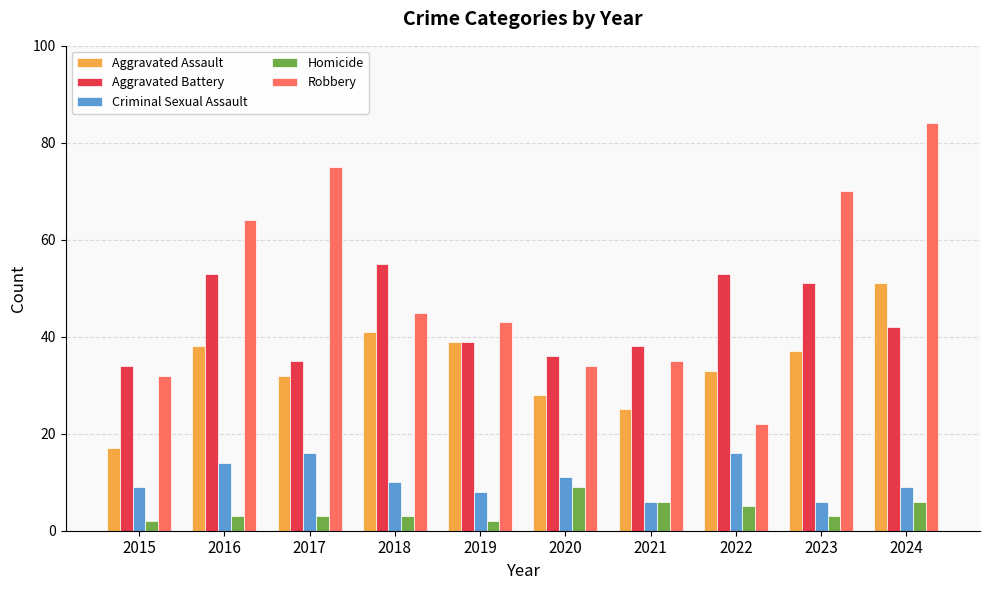

What are all the series names shown in the legend?

Aggravated Assault, Aggravated Battery, Criminal Sexual Assault, Homicide, Robbery